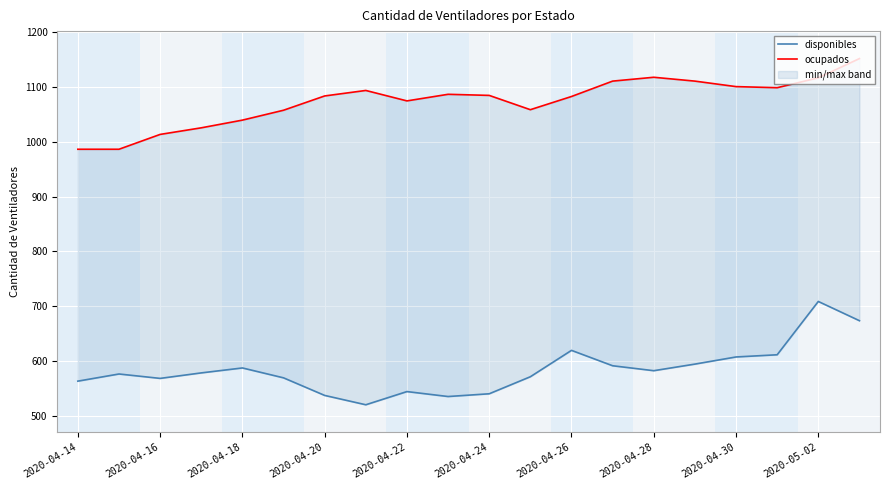

At which category does the chart reach its peak across all series?

19